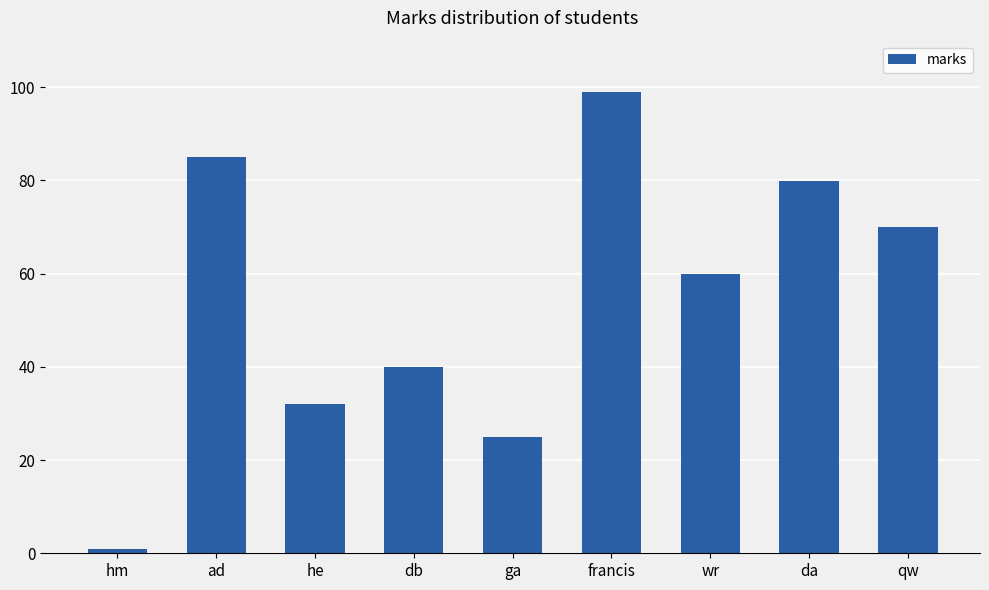

Where does the data first go above 60?

ad